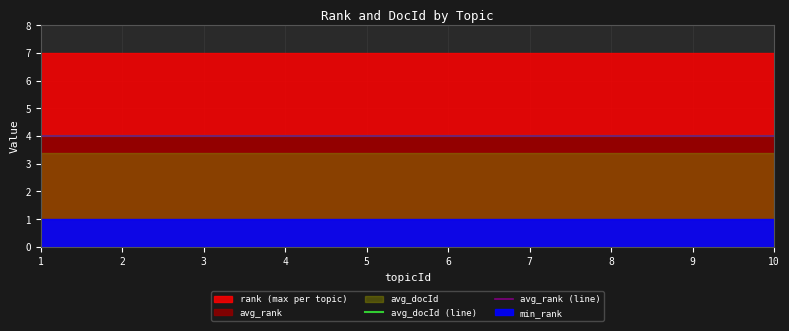

What is the sum of all avg_rank values?

40.0